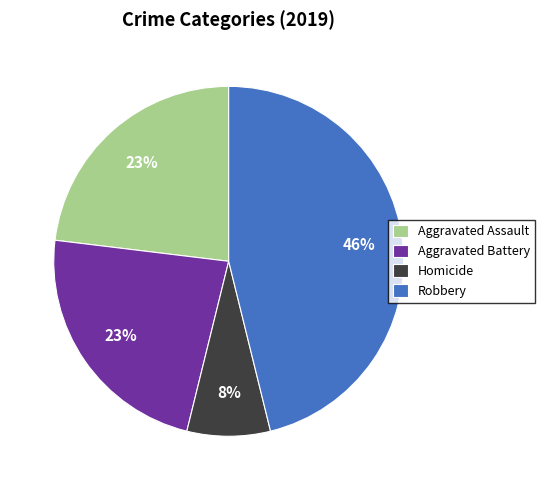

Is Homicide the majority of the pie?

No